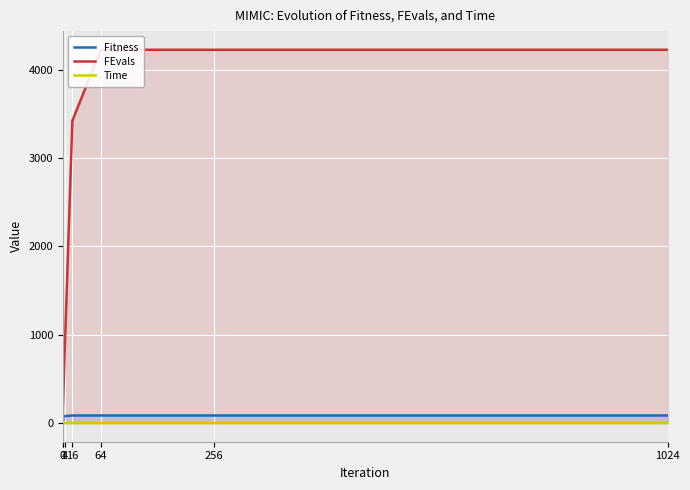

What is the difference between the second highest and minimum values in the Fitness series?

78.0